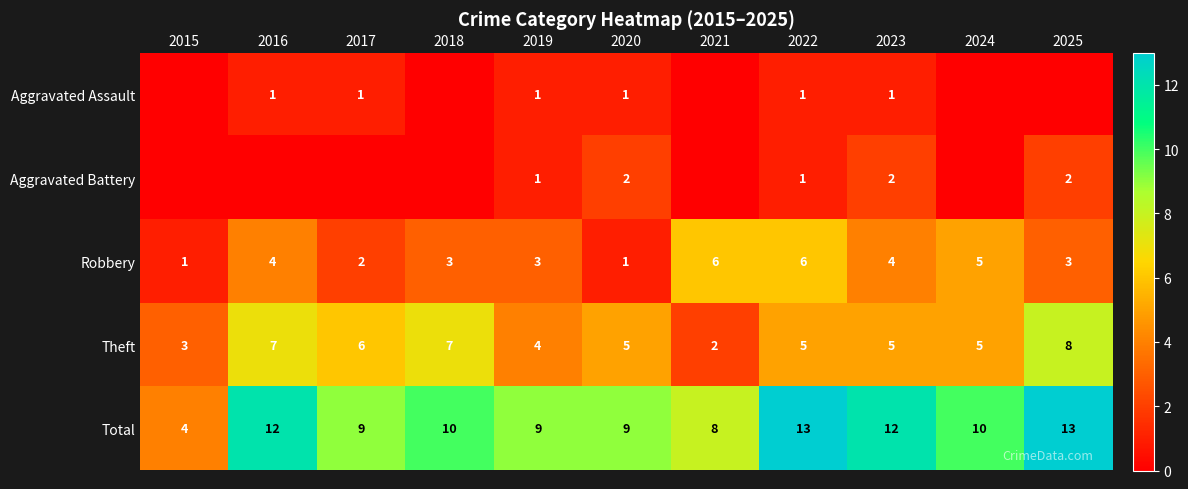

What is the sum of the Total values at 2018 and 2016?

22